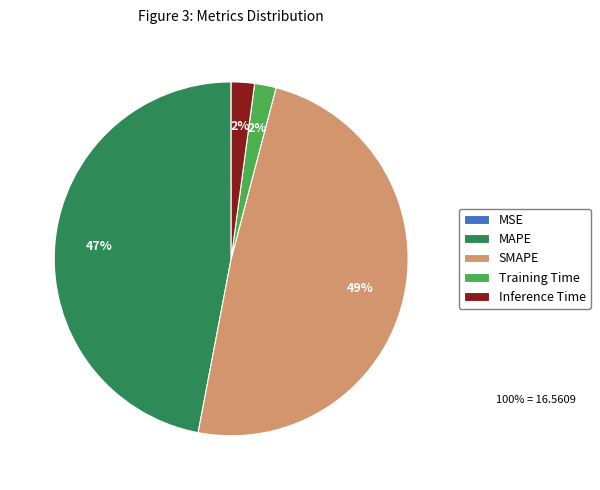

What percentage is the MAPE slice, to the nearest percent?

47%